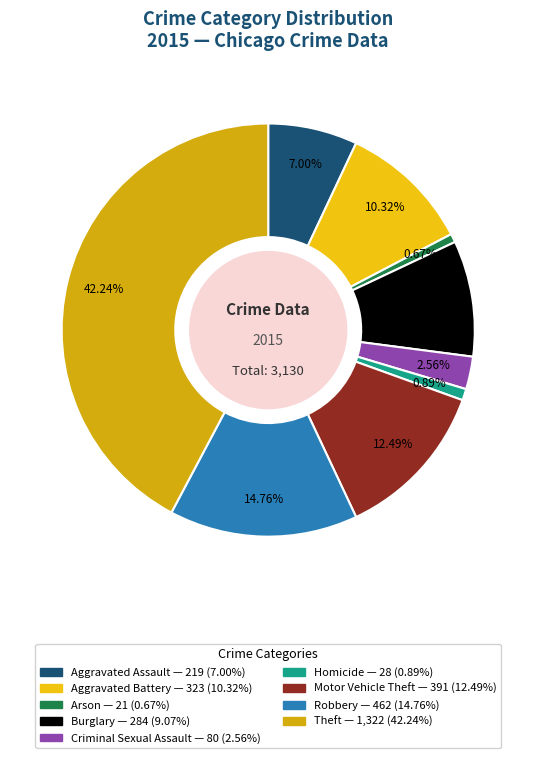

Is there any slice that represents more than half of the pie?

No